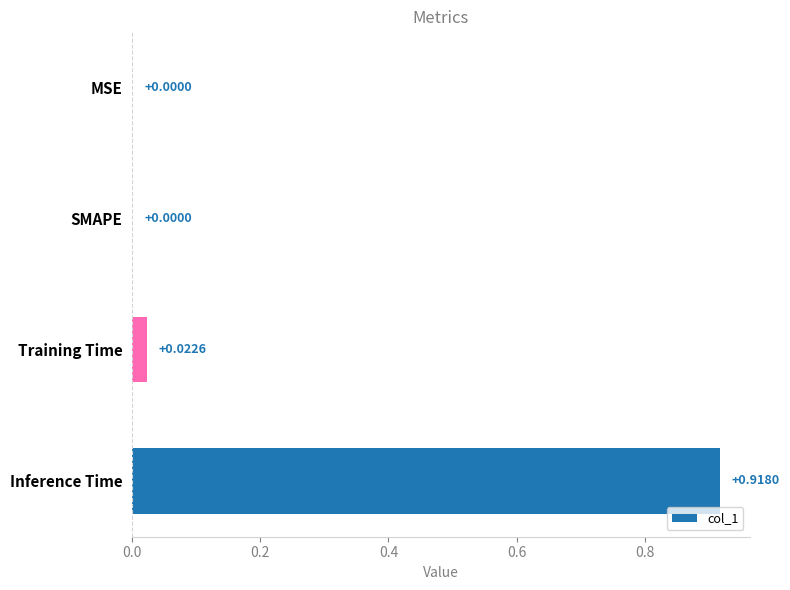

At which category does the chart reach its peak across all series?

Inference Time